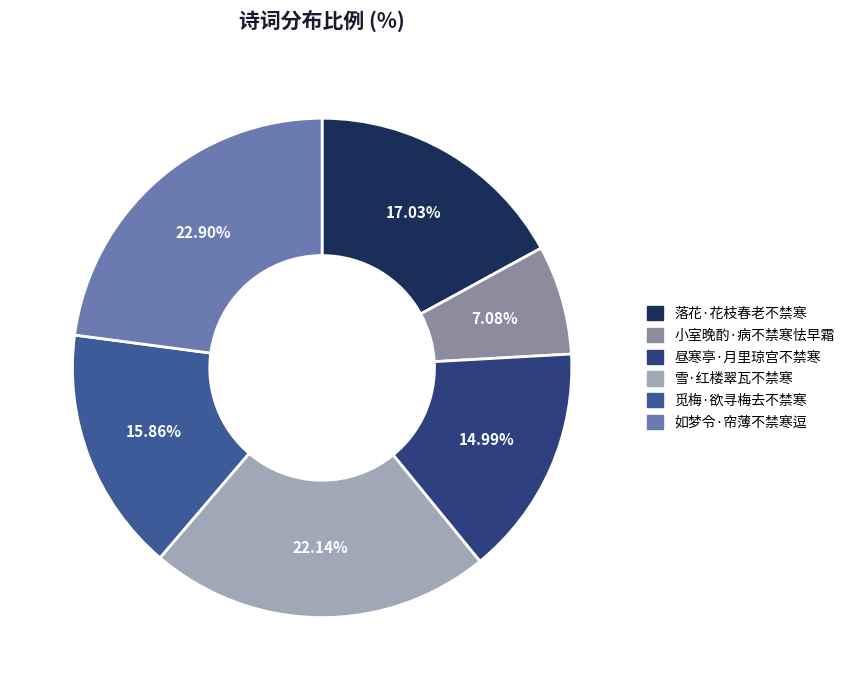

How many segments does this pie chart have?

6